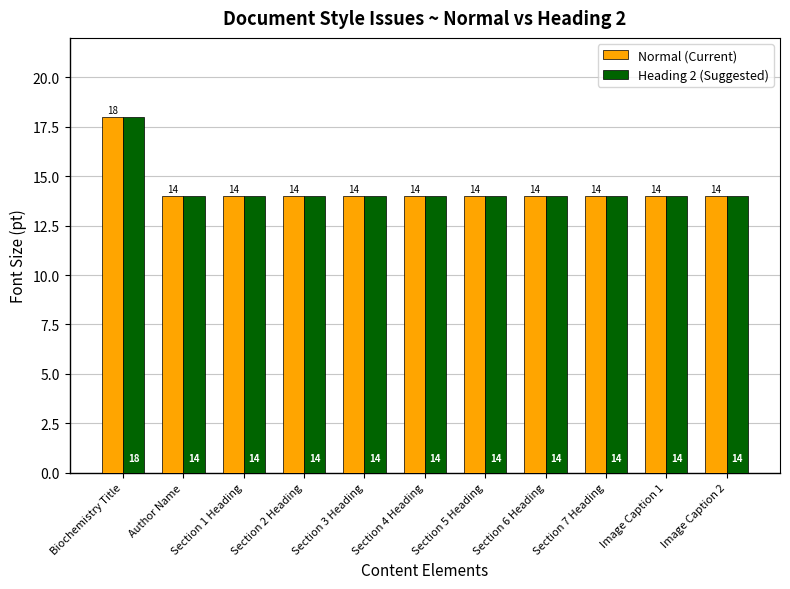

The value of Heading 2 (Suggested) at Section 1 Heading is 14. True or false?

True